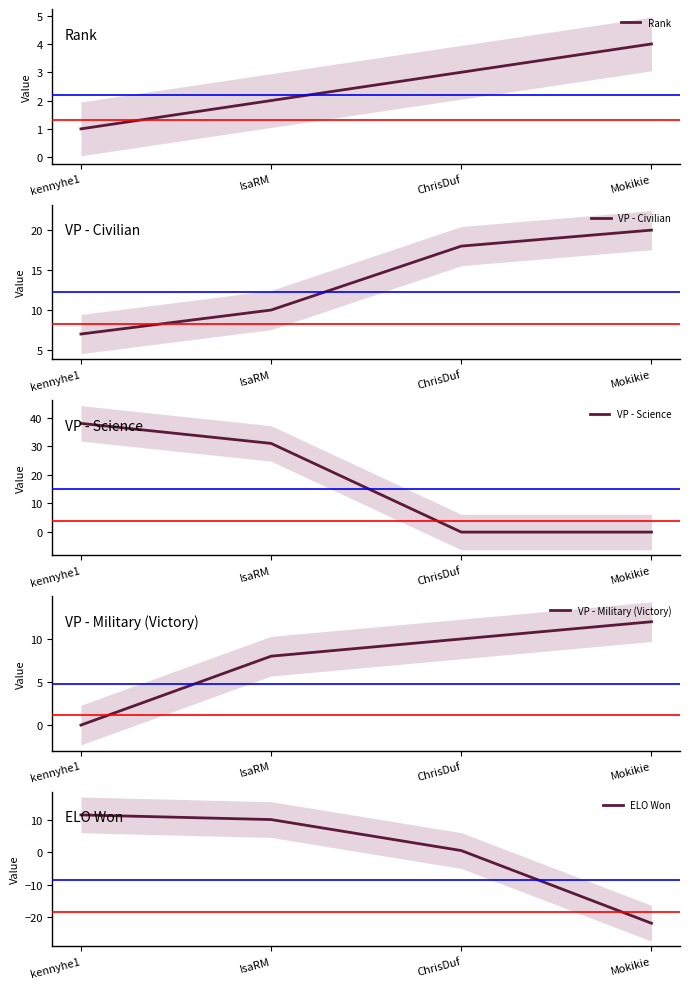

How many data points in VP - Science are less than 31?

2